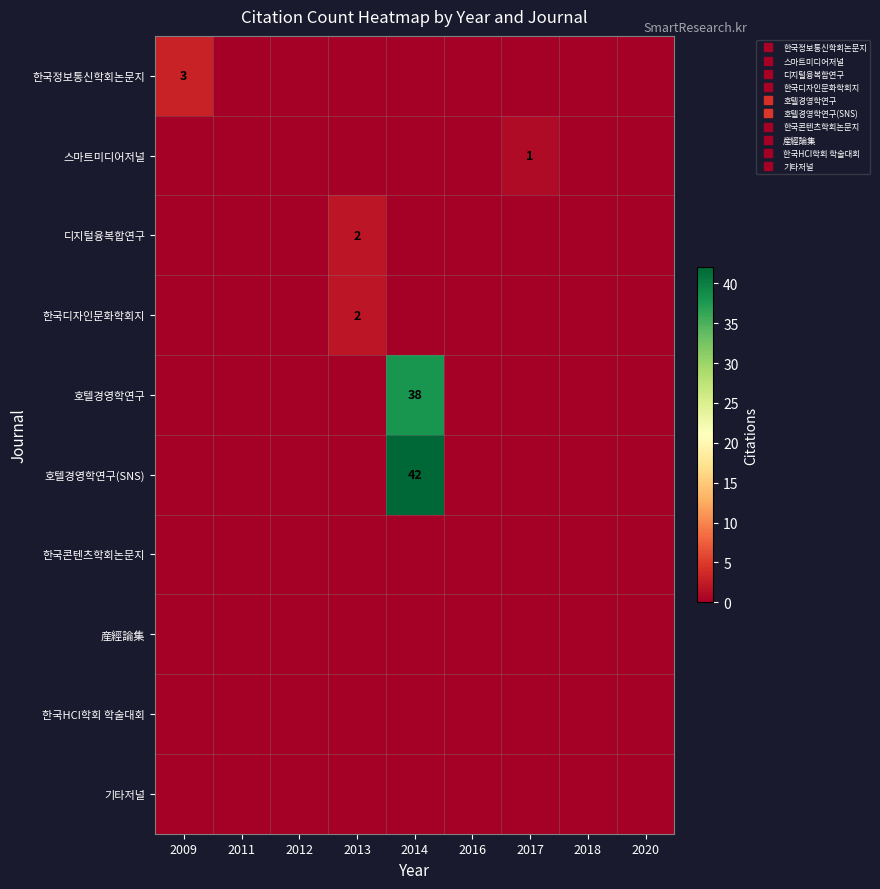

At which category is the sum across all series the highest?

2014